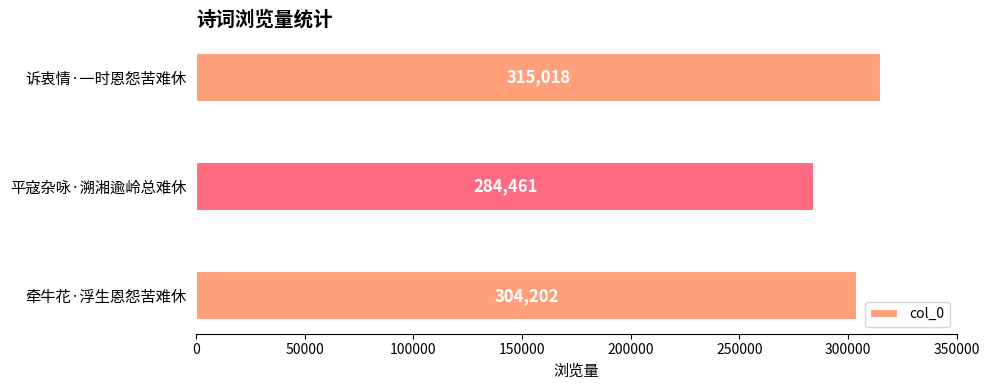

At which label is the value closest to 299739?

牵牛花·浮生恩怨苦难休